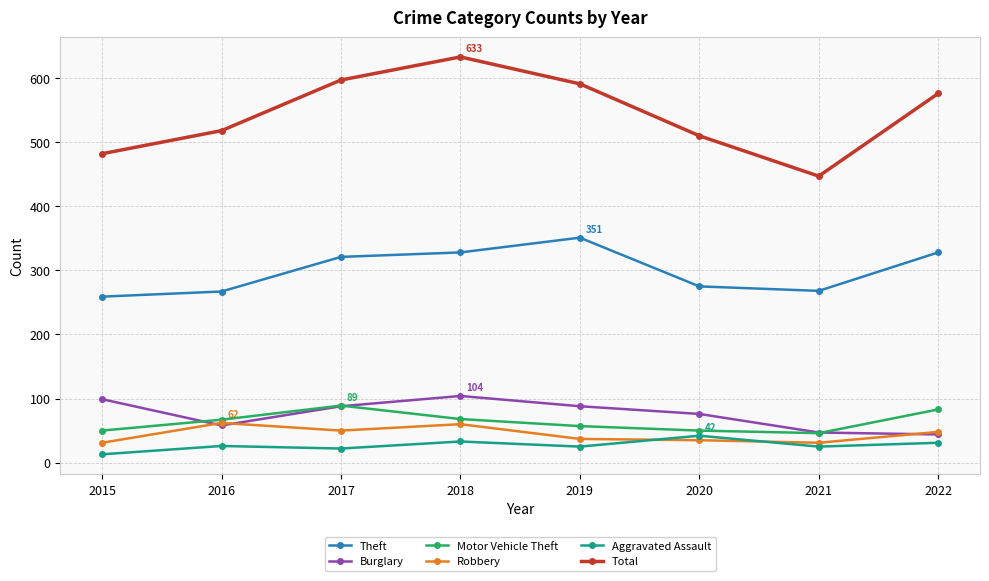

At how many categories does at least one series exceed 123?

8